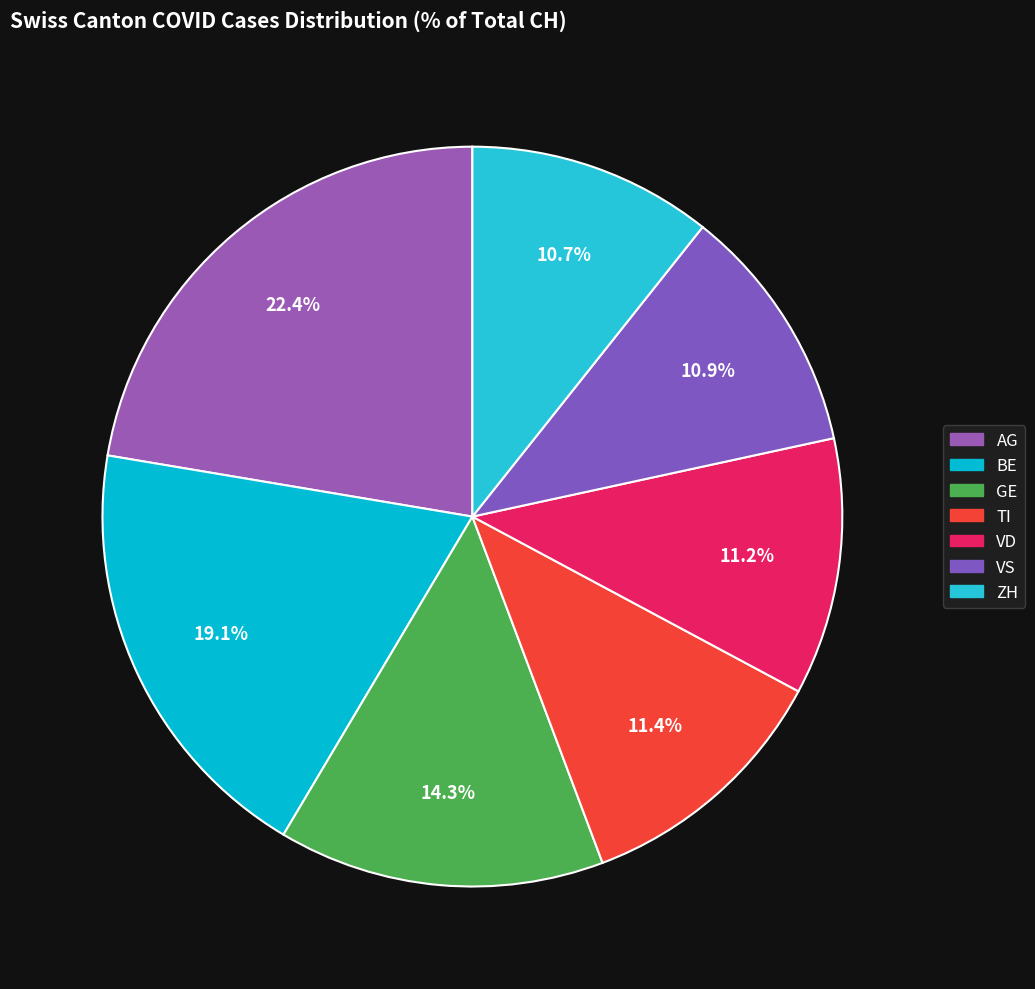

What is the smallest slice in the pie chart?

ZH